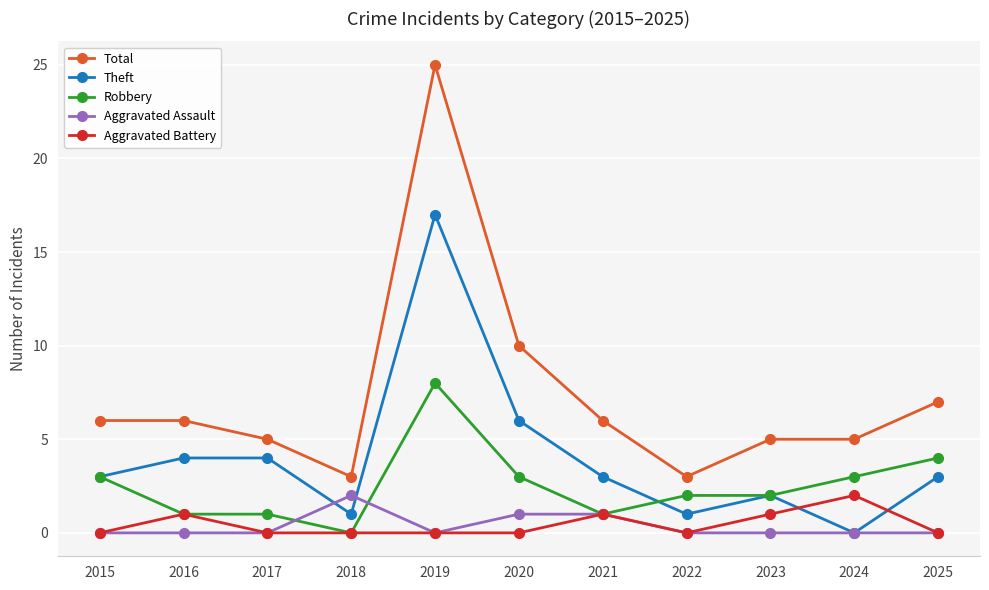

What is the total value across all series at 2021?

12